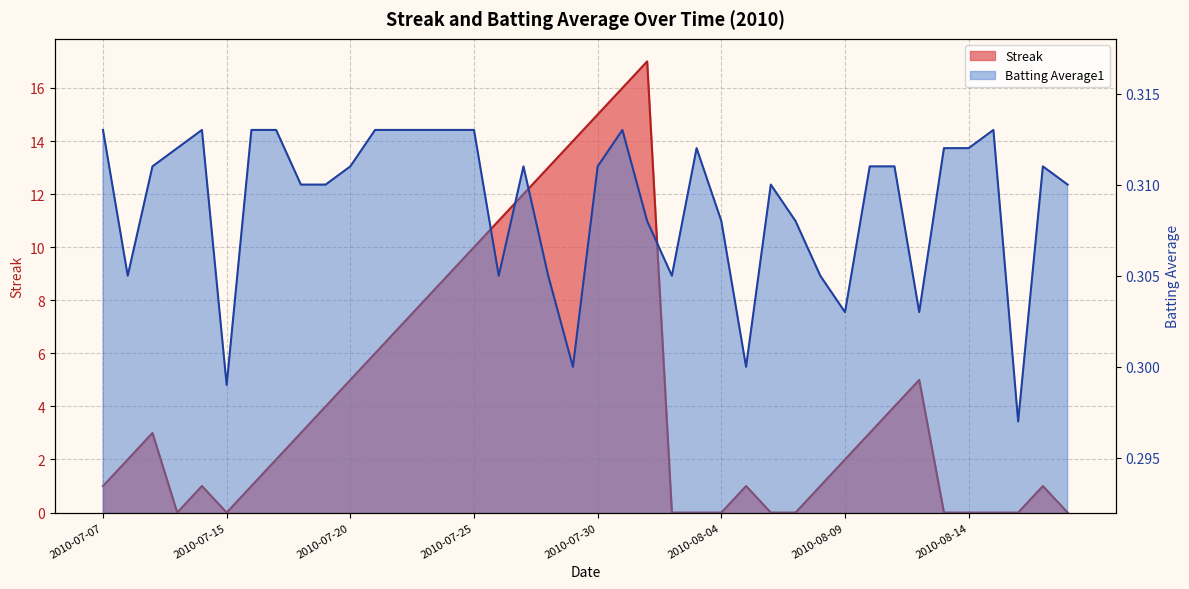

Reading right to left, list all the values displayed in this chart.

Streak: 0.0	1.0	0.0	0.0	0.0	0.0	5.0	4.0	3.0	2.0	1.0	0.0	0.0	1.0	0.0	0.0	0.0	17.0	16.0	15.0	14.0	13.0	12.0	11.0	10.0	9.0	8.0	7.0	6.0	5.0	4.0	3.0	2.0	1.0	0.0	1.0	0.0	3.0	2.0	1.0
Batting Average1: 0.3	0.3	0.3	0.3	0.3	0.3	0.3	0.3	0.3	0.3	0.3	0.3	0.3	0.3	0.3	0.3	0.3	0.3	0.3	0.3	0.3	0.3	0.3	0.3	0.3	0.3	0.3	0.3	0.3	0.3	0.3	0.3	0.3	0.3	0.3	0.3	0.3	0.3	0.3	0.3